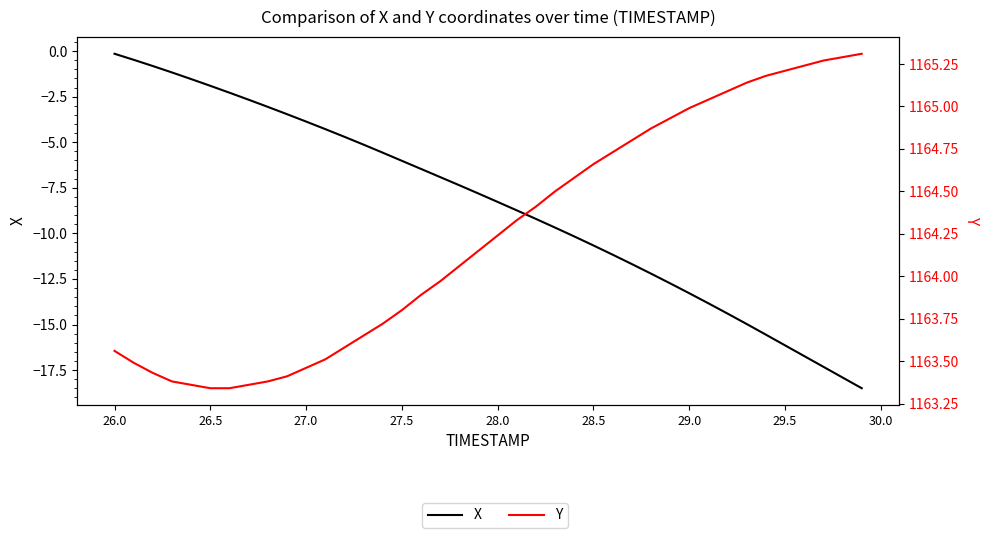

What is the difference between the second highest and minimum values in the X series?

18.0